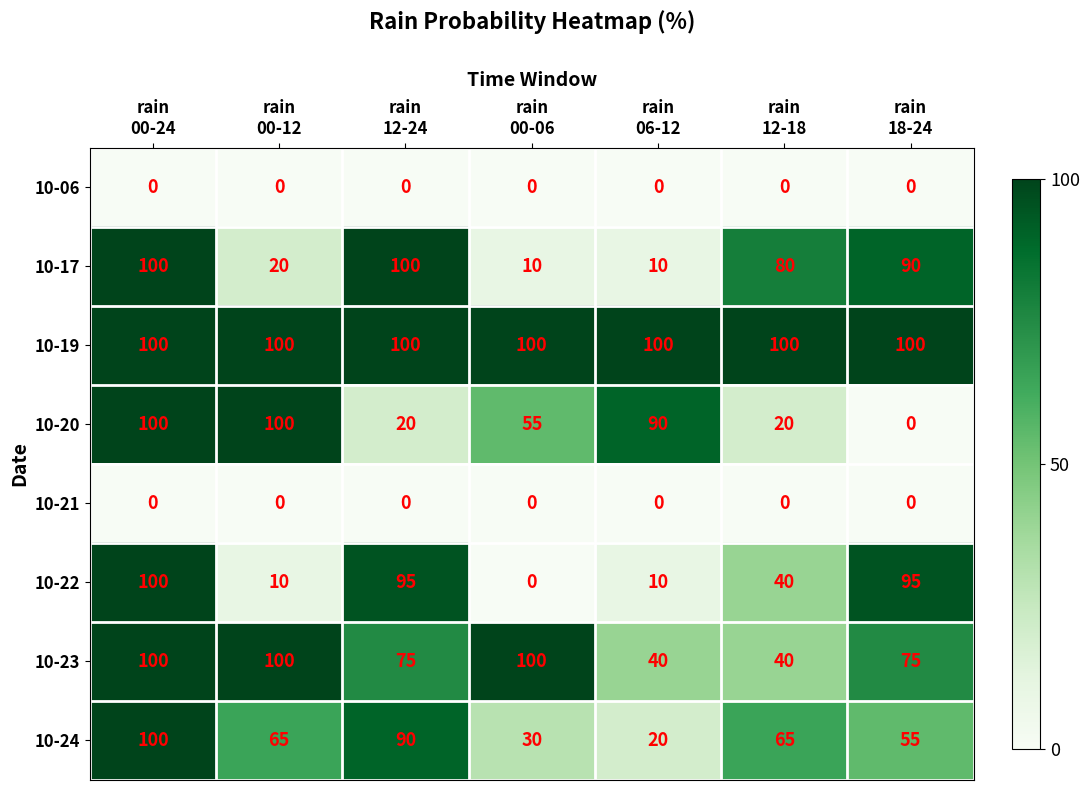

What is the maximum value for 10-22?

100